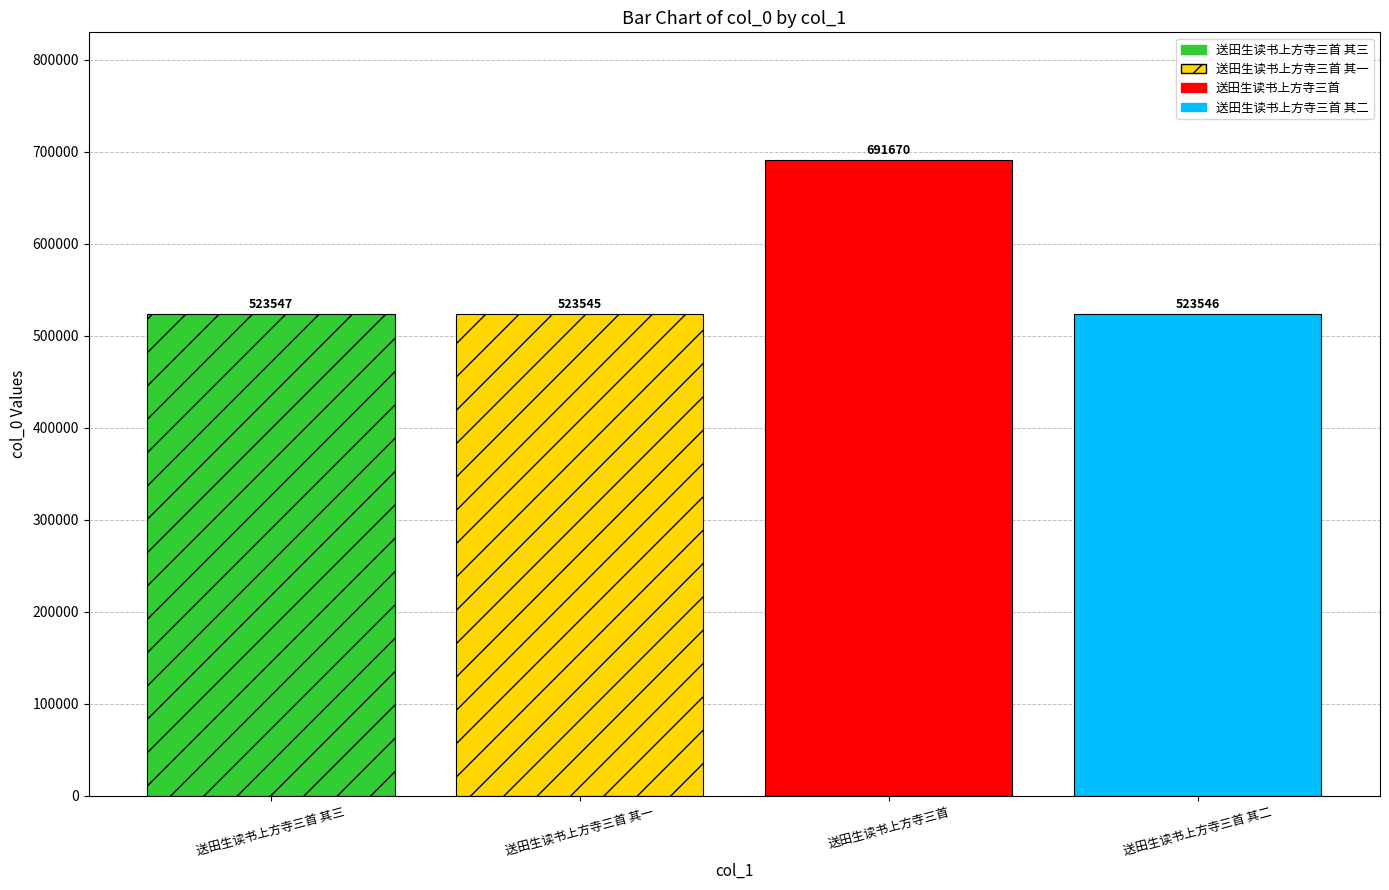

Read the value at 送田生读书上方寺三首 其二.

523546